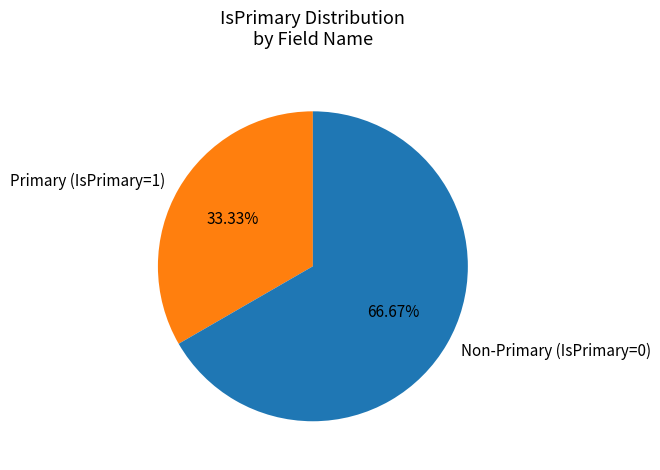

Which category has the smallest portion of the pie?

Primary (IsPrimary=1)